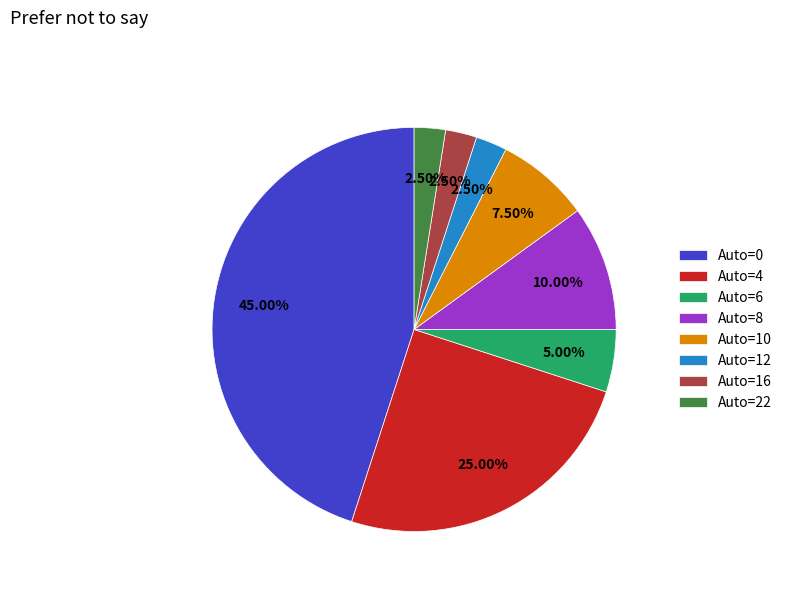

Between Auto=6 and Auto=16, which is larger?

Auto=6